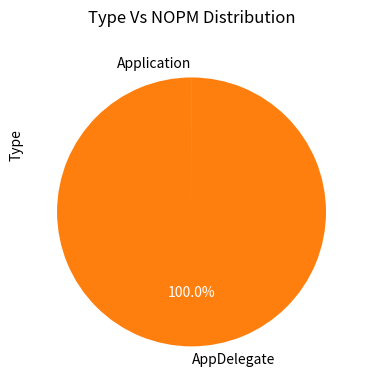

Is there any slice that represents more than half of the pie?

Yes